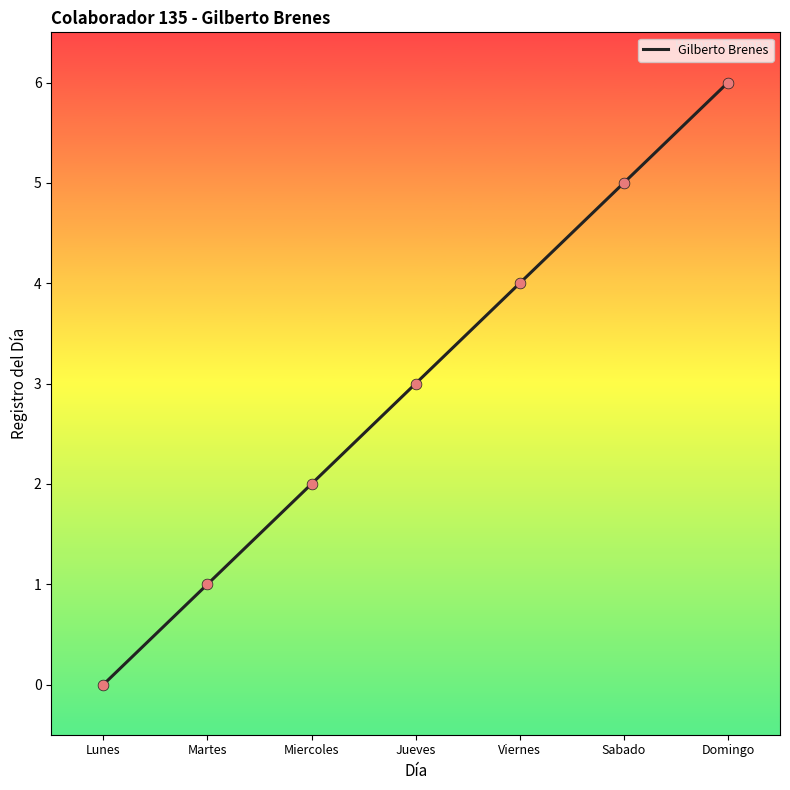

What is the change in value from Jueves to Domingo?

+3